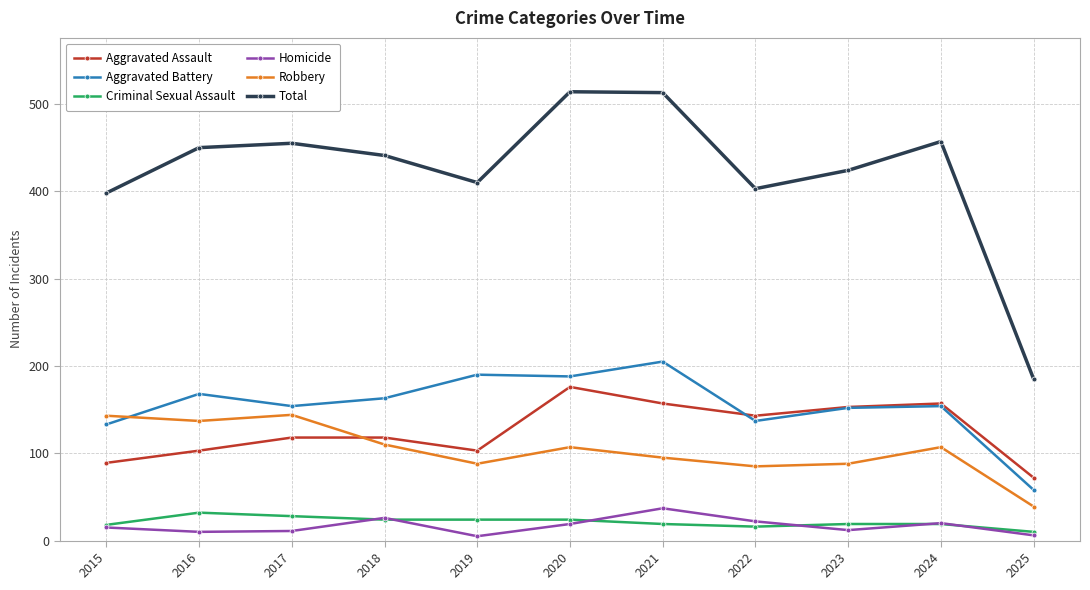

What is the spread (max minus min) of values at 2021?

494